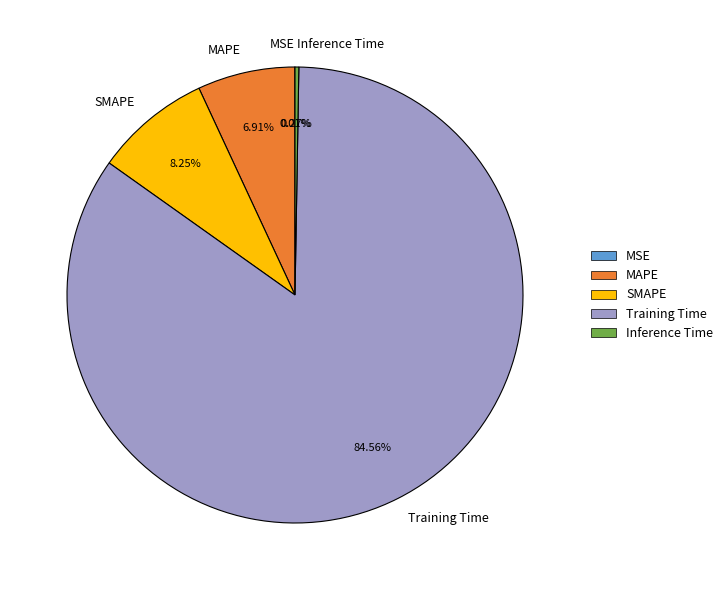

What percentage is the Training Time slice, to the nearest percent?

85%